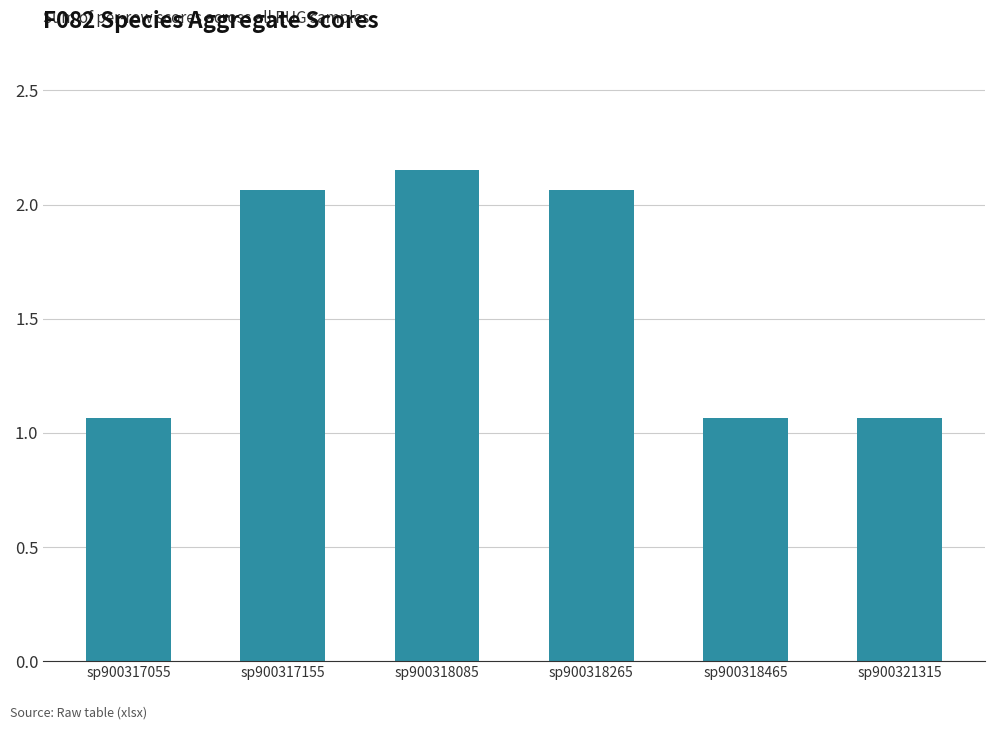

What is the difference between the values at sp900318465 and sp900317155?

1.0